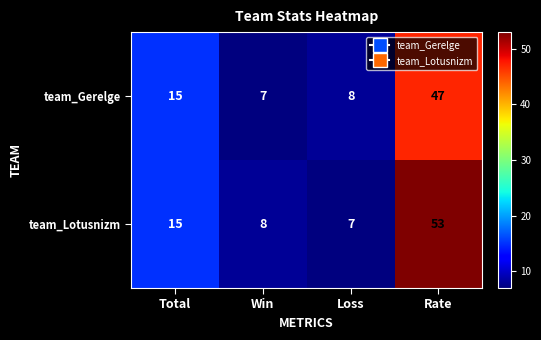

What is the difference between the maximum and second lowest values in the team_Gerelge series?

39